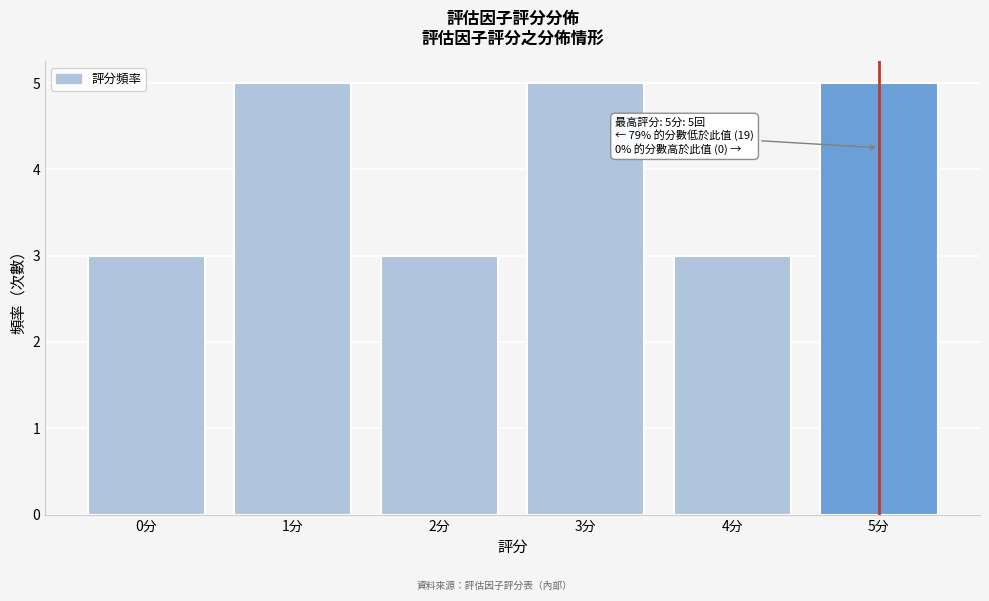

Reading right to left, what are all the values shown in this chart?

5分=5	4分=3	3分=5	2分=3	1分=5	0分=3